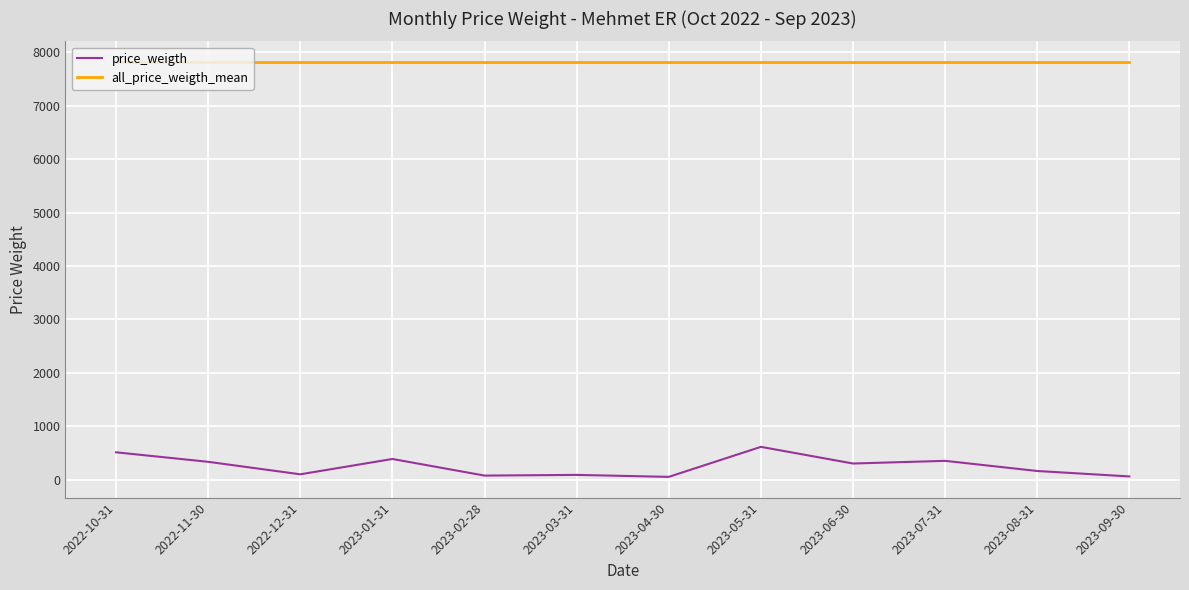

How many lines are shown in the chart?

2